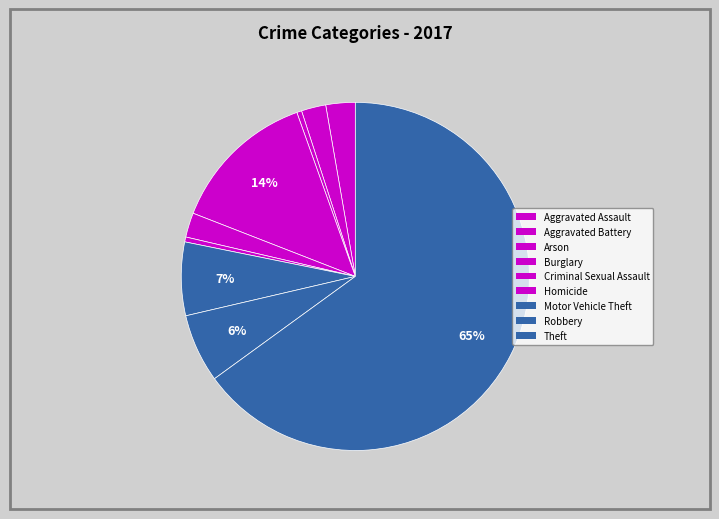

Combined, what portion of the pie is Aggravated Battery and Aggravated Assault?

5.0%